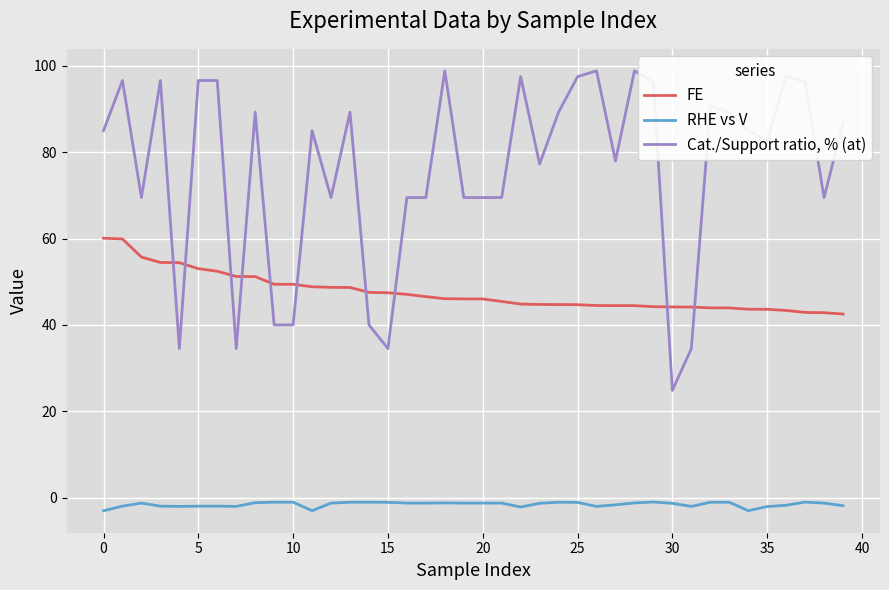

Which series has the largest range (max minus min)?

Cat./Support ratio, % (at)